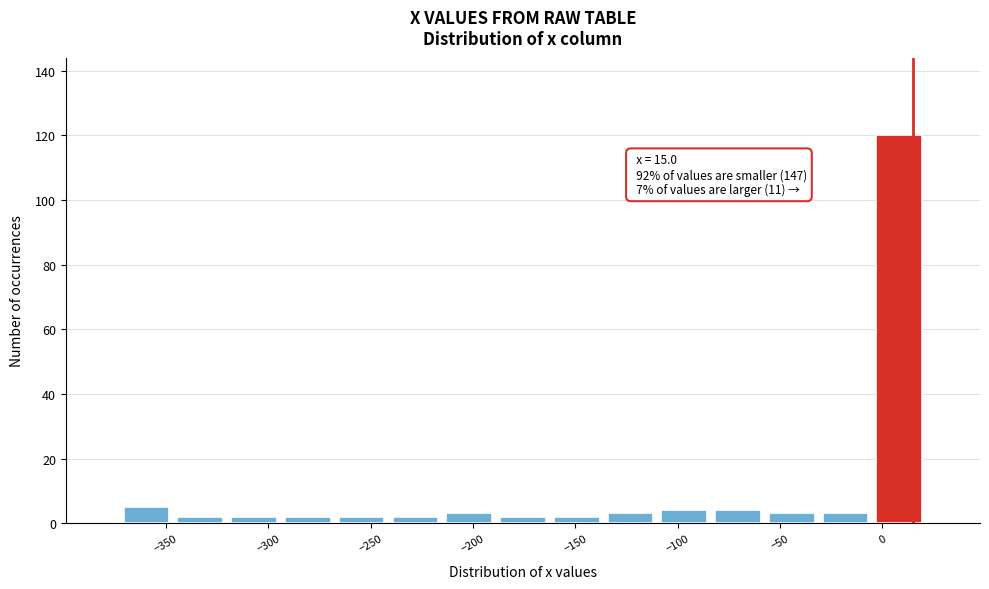

Which range on the x-axis has the tallest bar?

-5 to 20